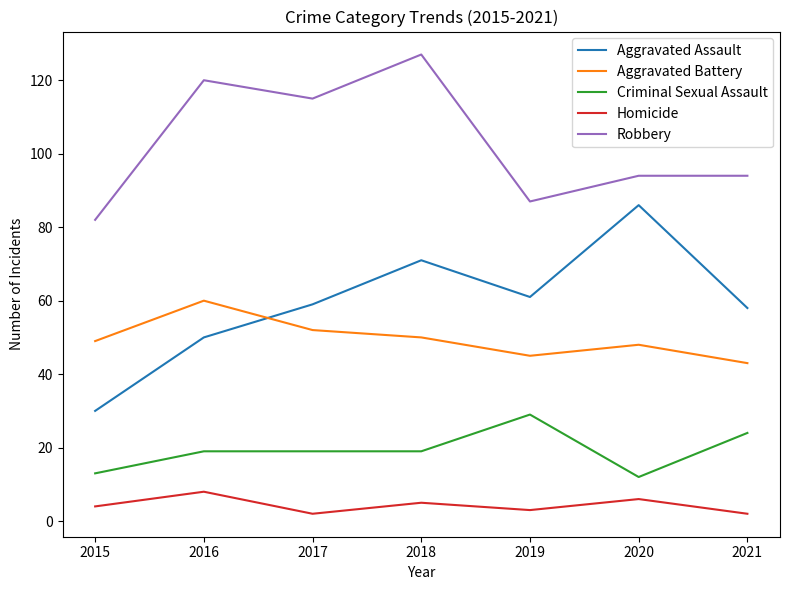

Rank the series at 2016 from lowest to highest value.

Homicide, Criminal Sexual Assault, Aggravated Assault, Aggravated Battery, Robbery